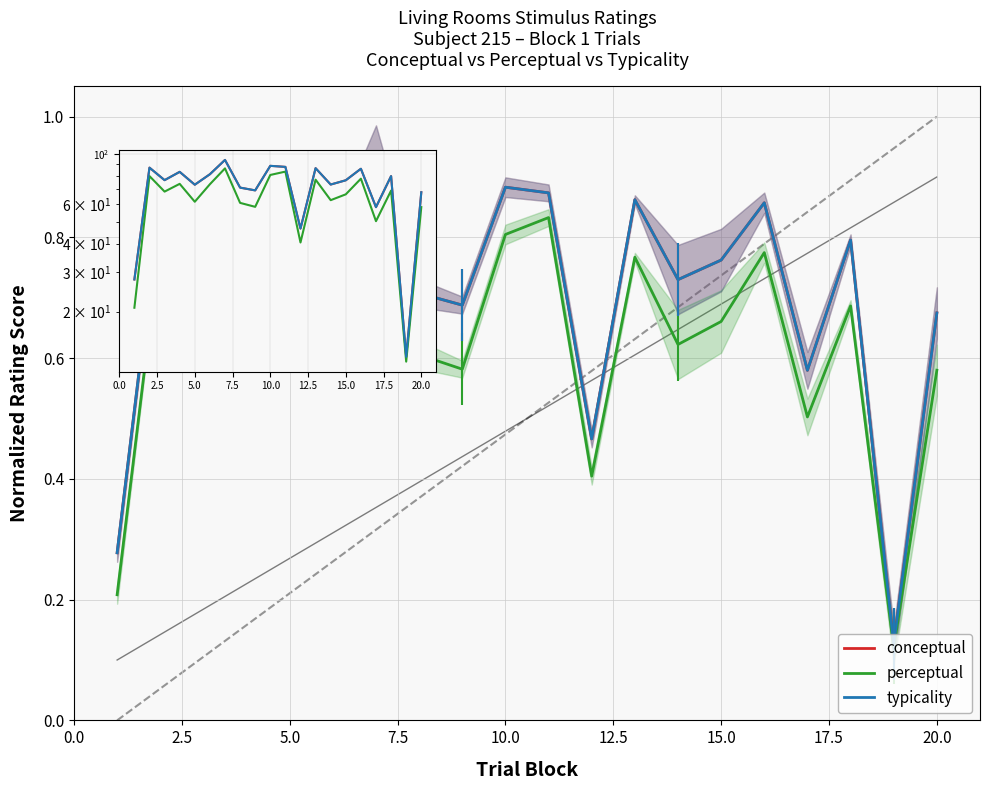

Which category has the highest value in the conceptual series?

15.0